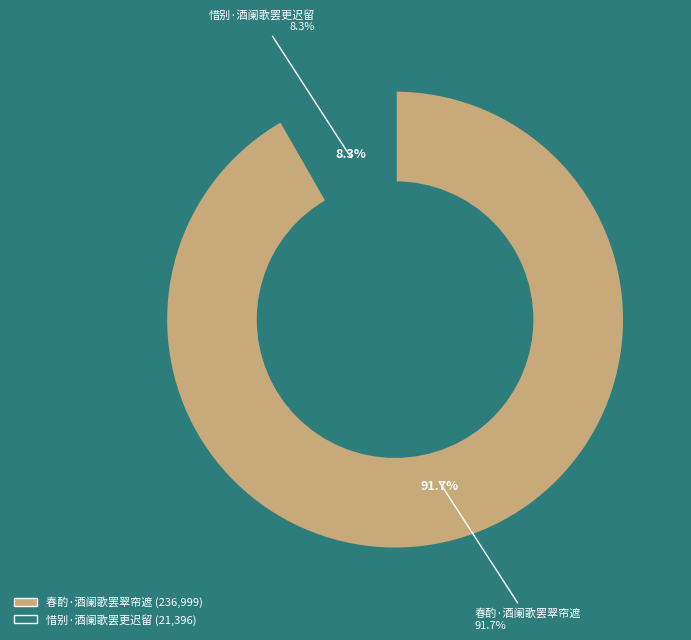

Does any single category account for the majority?

Yes